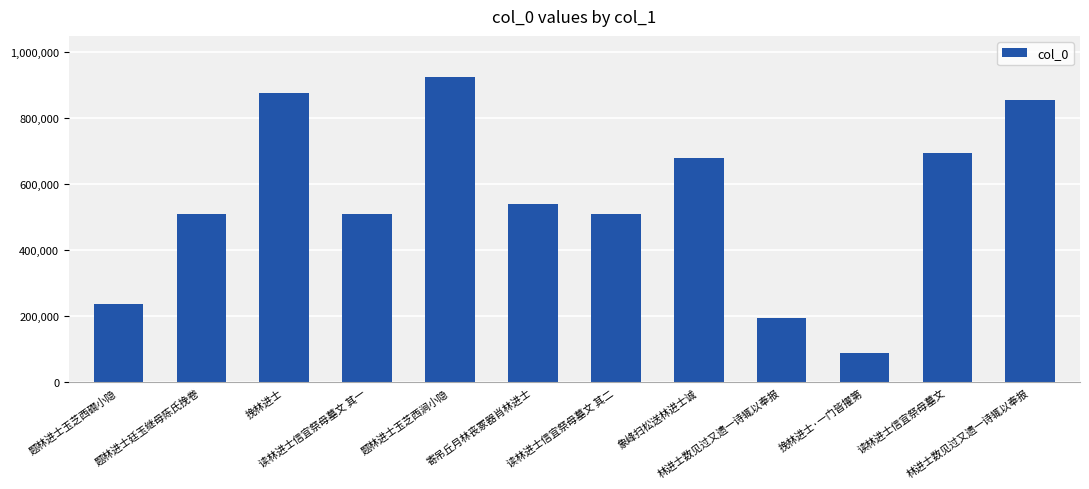

How many bars are there in total?

12